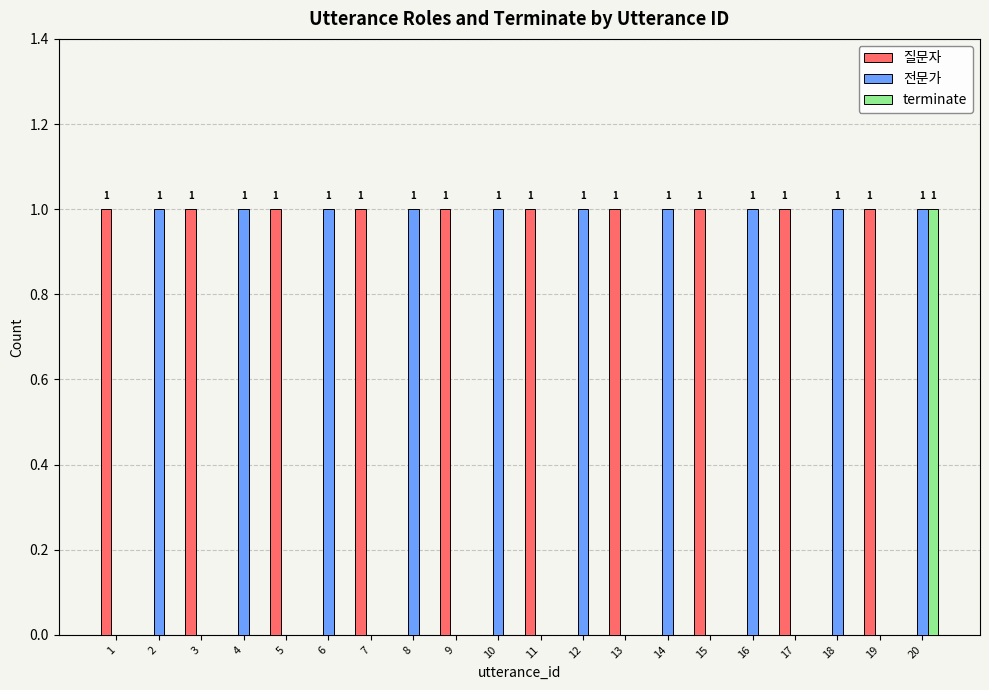

True or false: 질문자 has a value of -1 at 2.

False